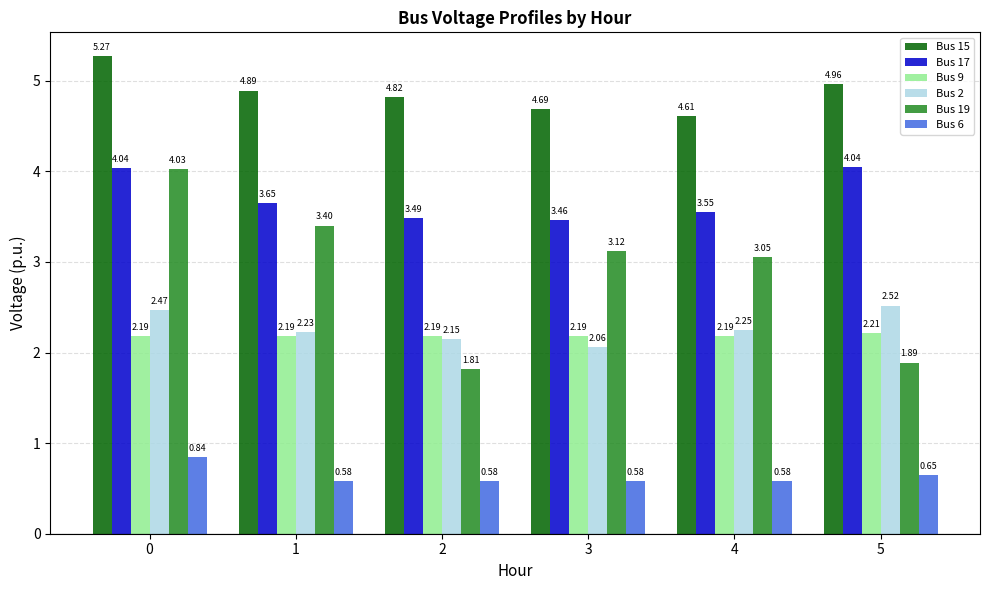

Rank the series at 3 from highest to lowest value.

Bus 15, Bus 17, Bus 19, Bus 9, Bus 2, Bus 6